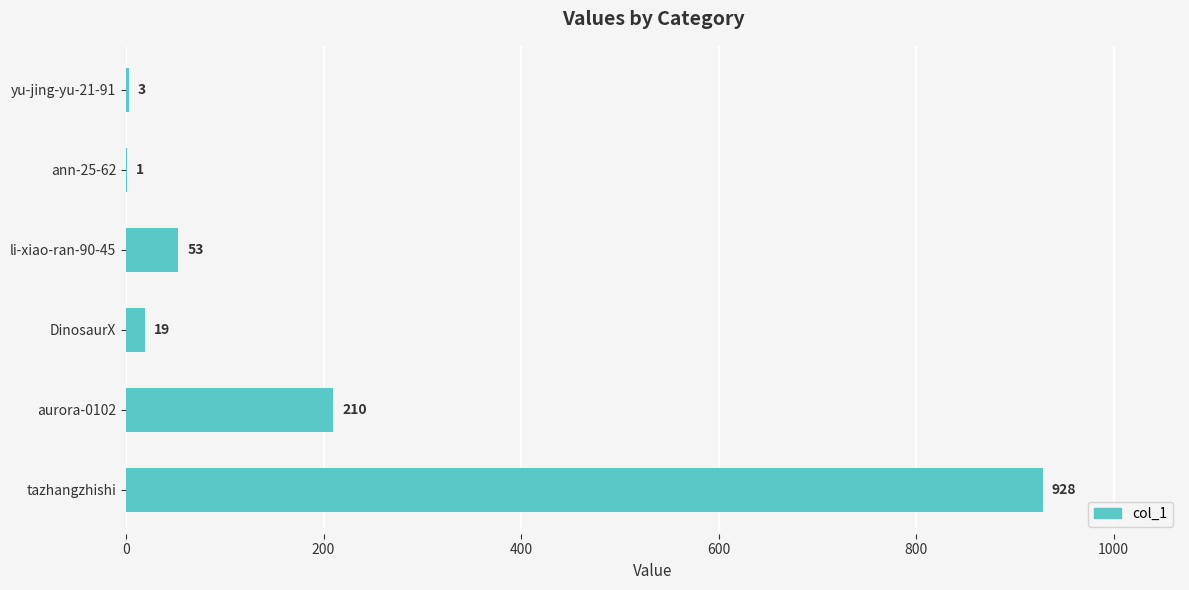

Approximately how many times larger is the value at aurora-0102 compared to DinosaurX?

11.1